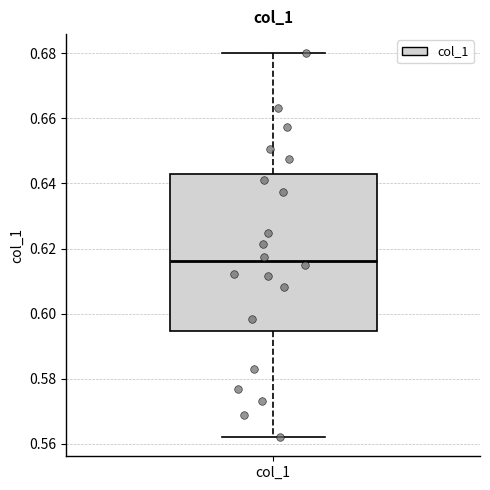

Where is the lower edge of the box for col_1 on the y-axis? The values are not printed on the chart, so give them approximately, as read against the axis.

0.594